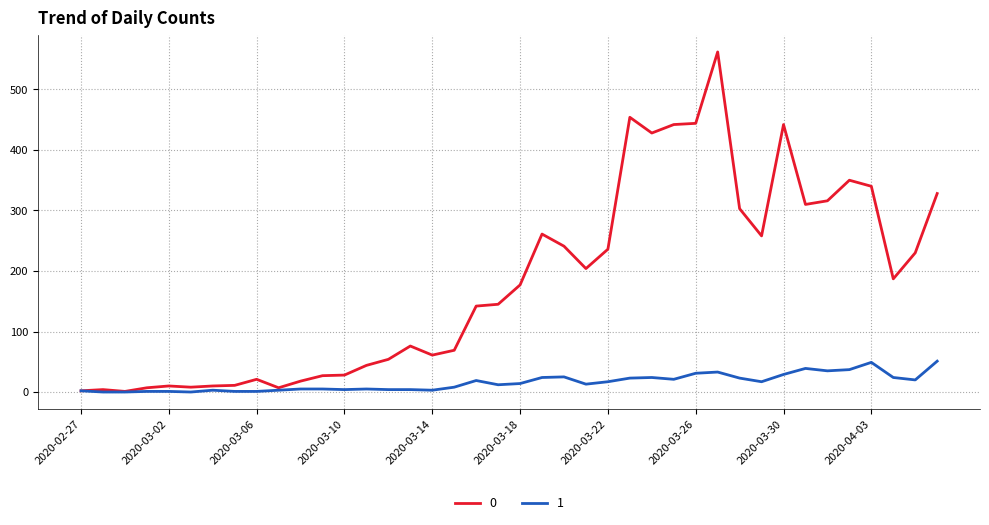

Count the number of data series in this chart.

2